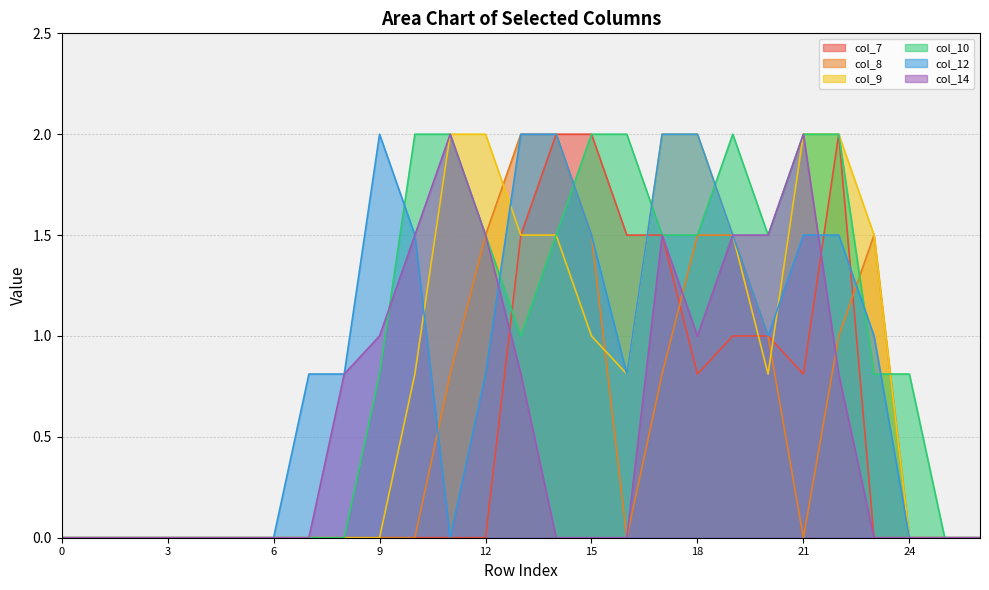

Count the number of categories in the chart.

27